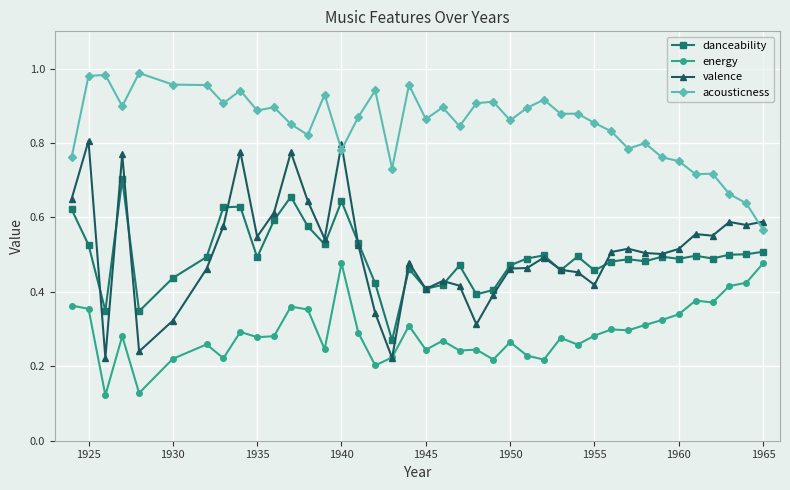

True or false: energy and danceability intersect in this chart.

False